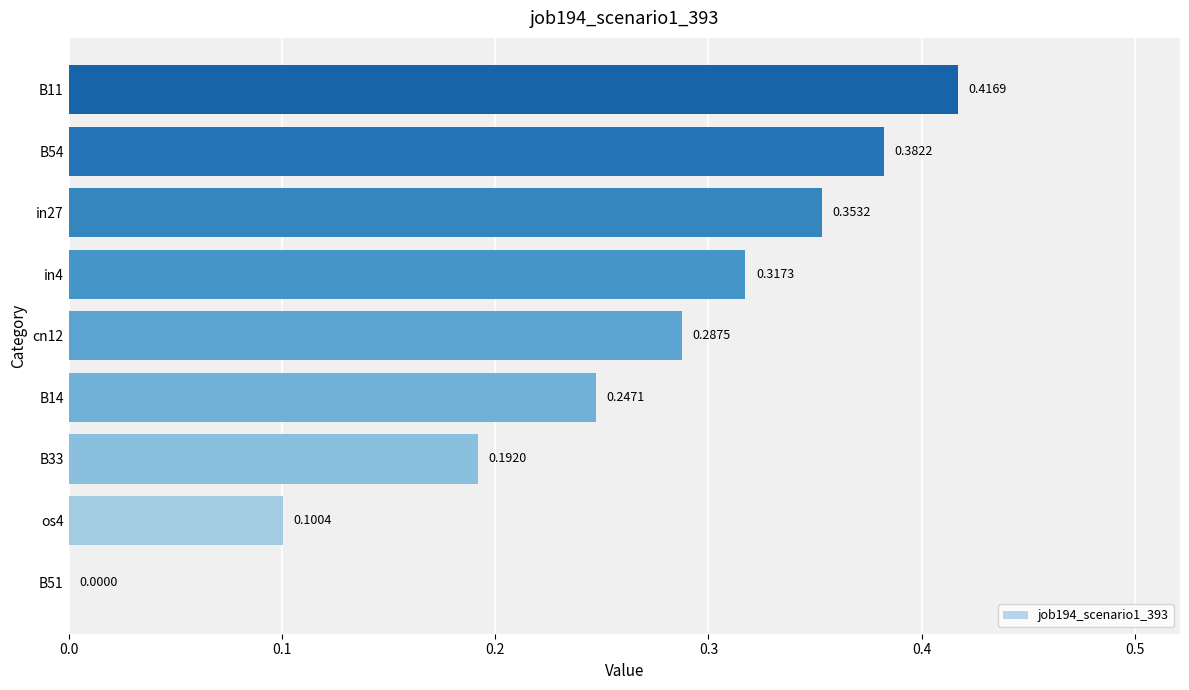

How many values exceed 0?

8